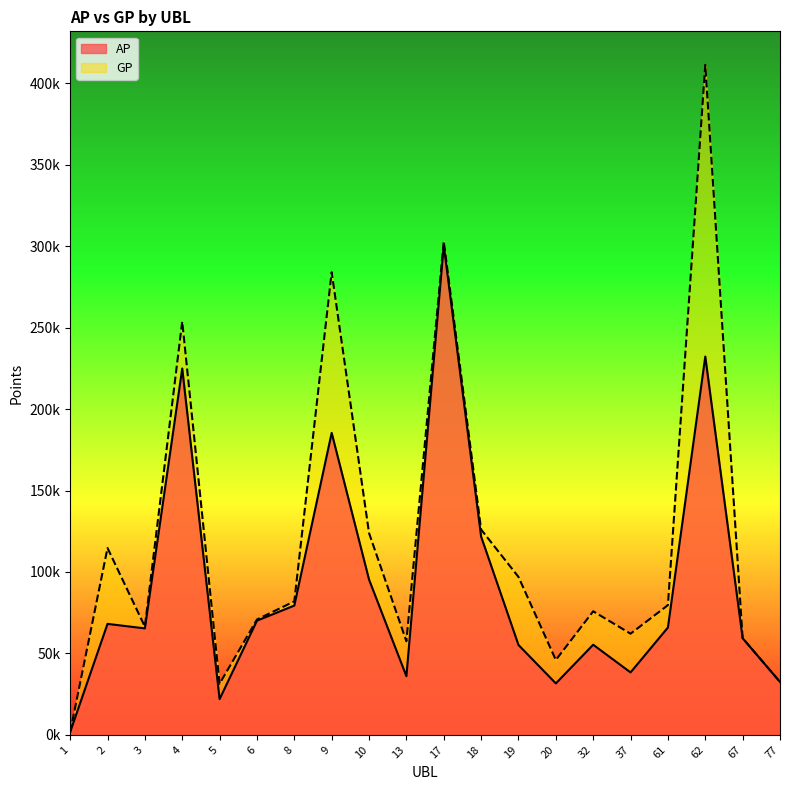

List the series in order of their peak value, lowest first.

AP, GP